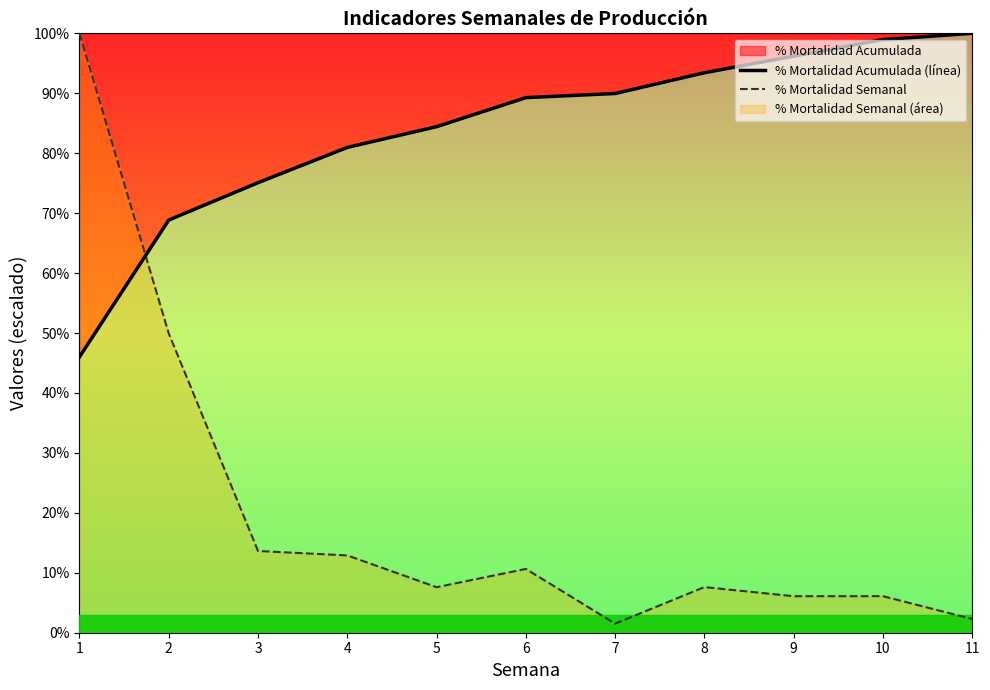

In % Mortalidad Semanal, how many points are higher than both neighbors (excluding endpoints)?

3